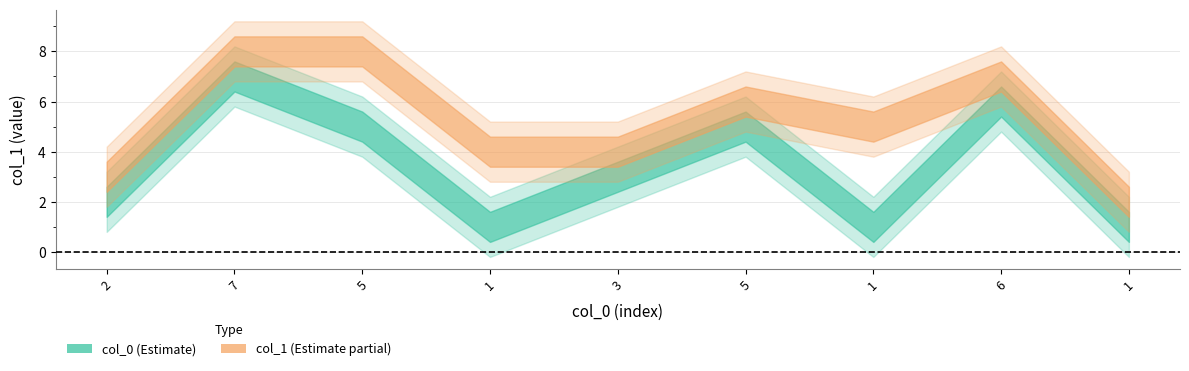

What is the difference between the maximum and minimum values in the col_0 series?

6